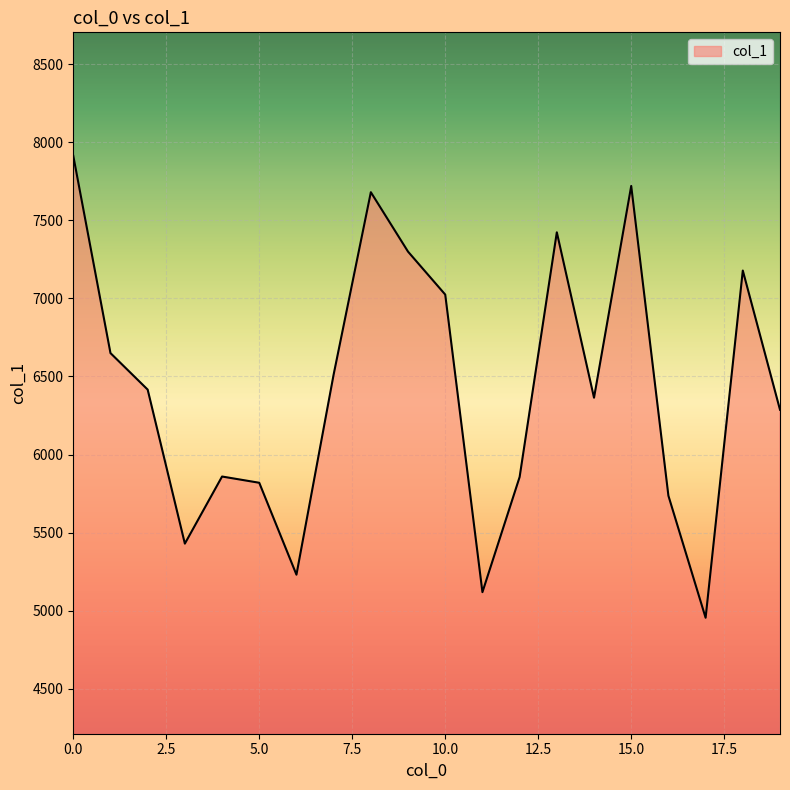

What is the difference between the maximum and minimum values?

2960